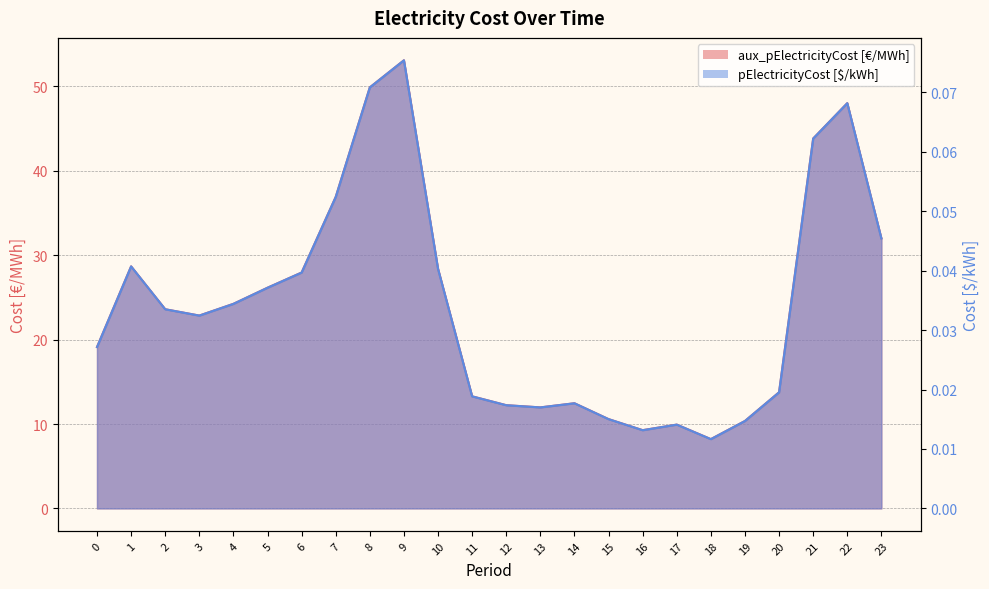

Read the pElectricityCost [$/kWh] value at 9.

0.1